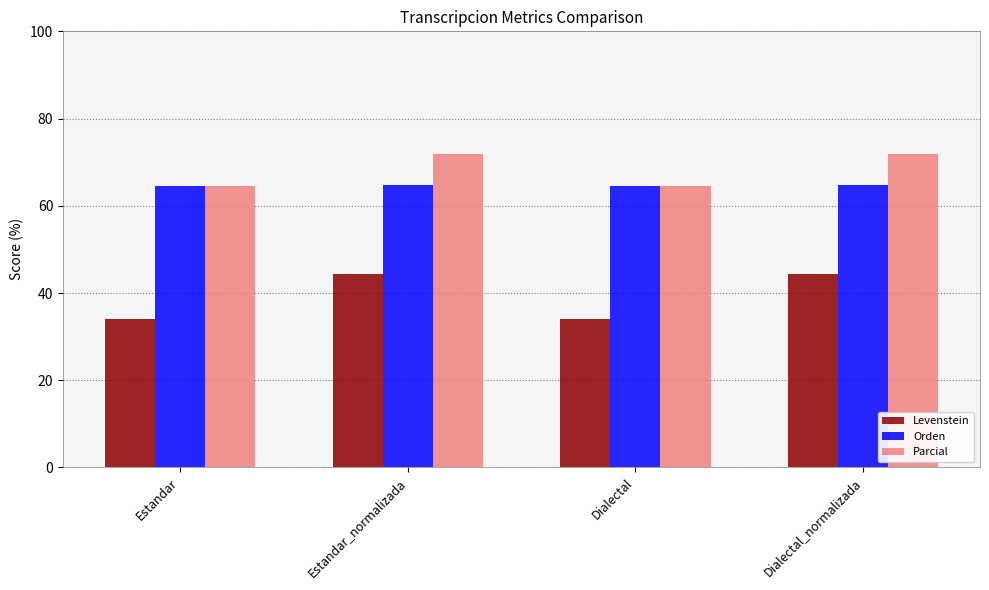

What is the total value across all series at Dialectal?

163.3